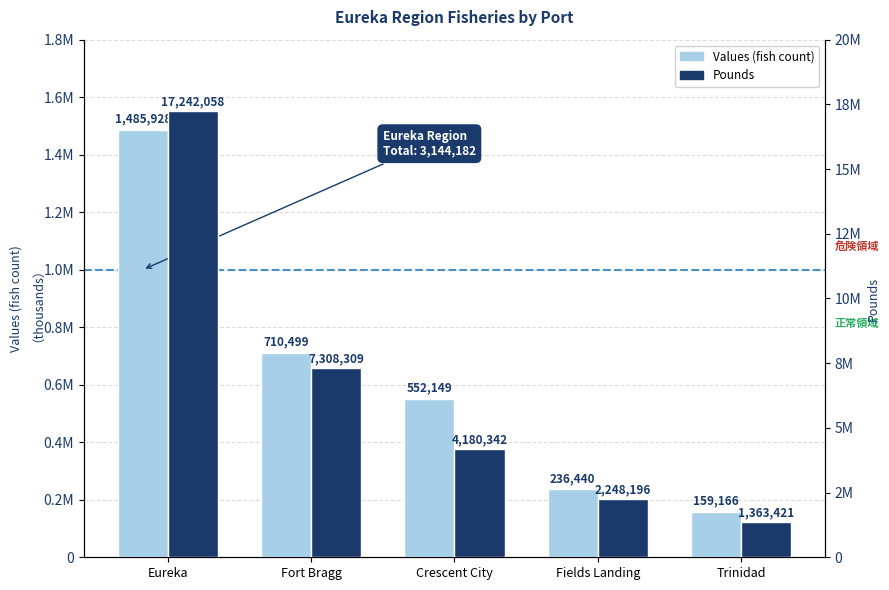

The value of Values (fish count) at Crescent City is 838286. True or false?

False